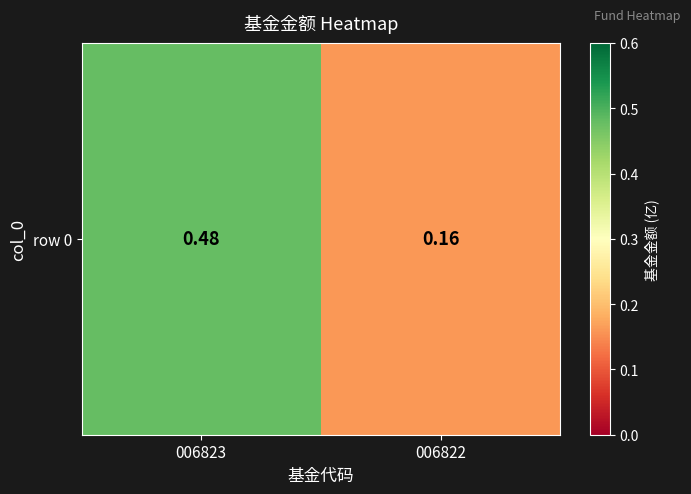

The value at 006823 is 0.7. True or false?

False